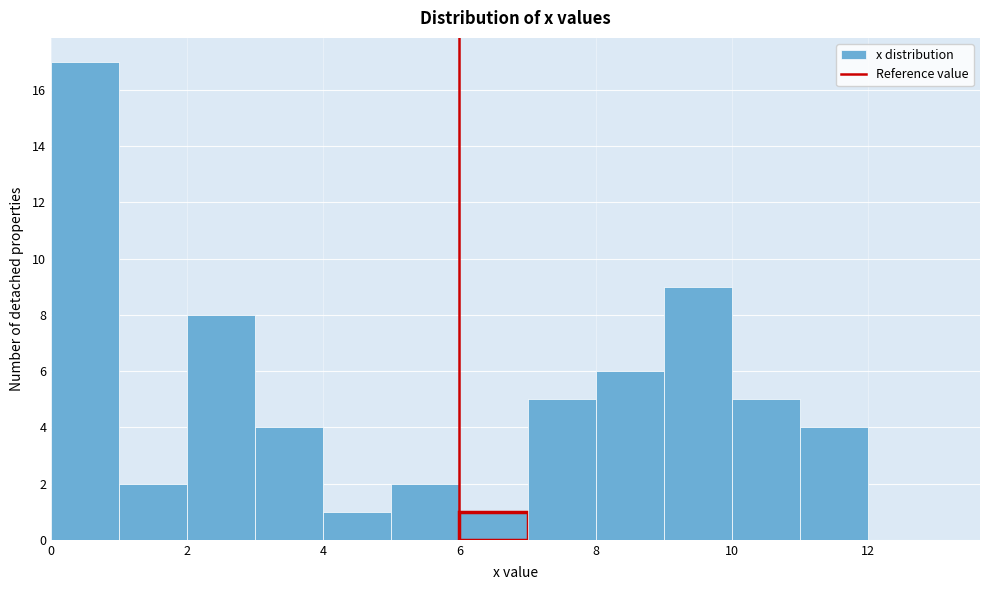

Reading left to right, transcribe this chart: for each bar, give the range it covers on the x-axis and its height. The values are not printed on the chart, so give them approximately, as read against the axis.

0 to 1: 17
1 to 2: 2
2 to 3: 8
3 to 4: 4
4 to 5: 1
5 to 6: 2
6 to 7: 1
7 to 8: 5
8 to 9: 6
9 to 10: 9
10 to 11: 5
11 to 12: 4
12 to 13: 0